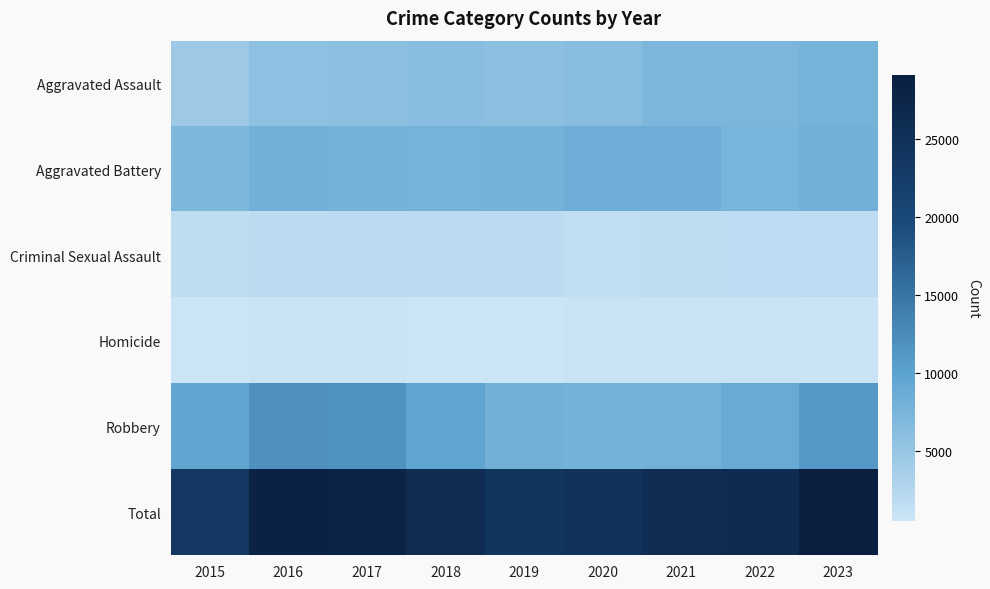

Rank the series by their maximum value, from highest to lowest.

Total, Robbery, Aggravated Battery, Aggravated Assault, Criminal Sexual Assault, Homicide